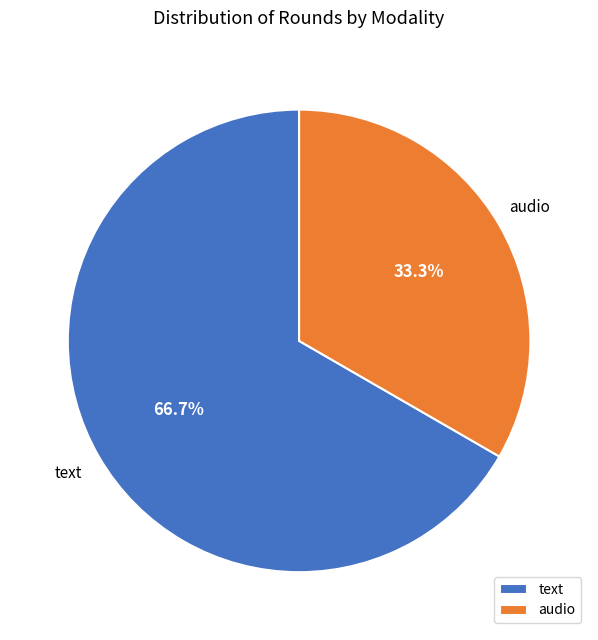

Which category has the biggest portion of the pie?

text